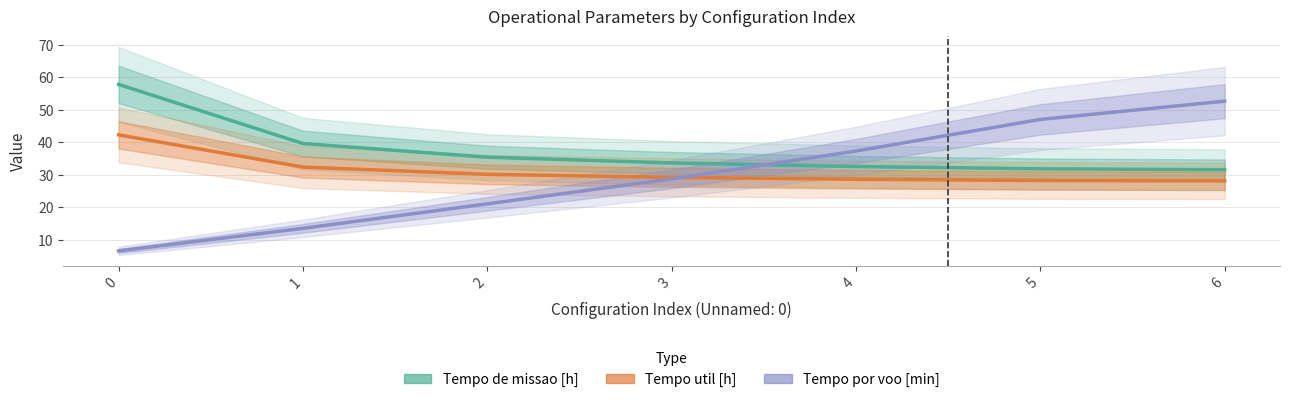

What is the difference between the maximum and minimum values in the Tempo de missao [h] series?

26.3